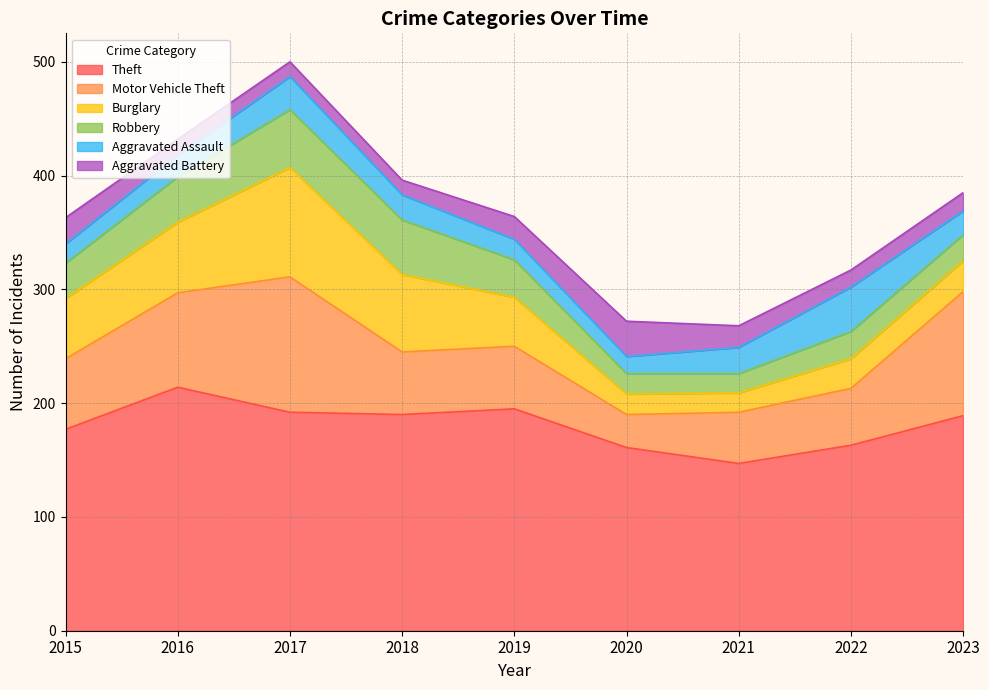

True or false: Aggravated Battery has a value of 5 at 2021.

False